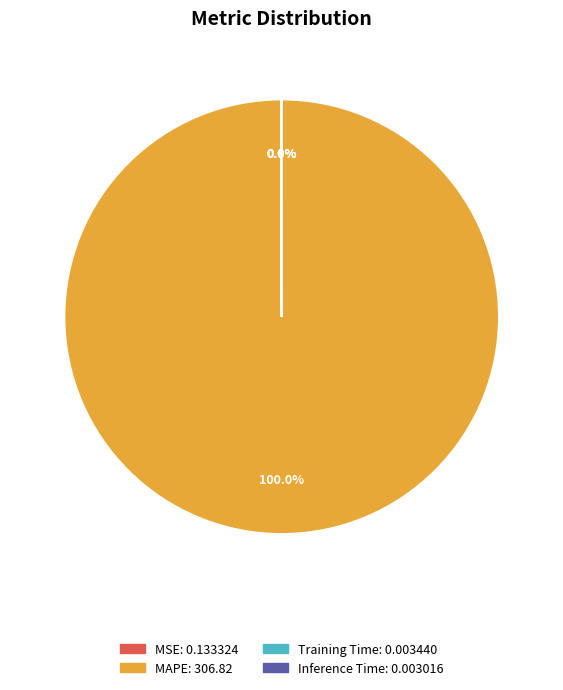

Is there a majority slice in this chart?

Yes